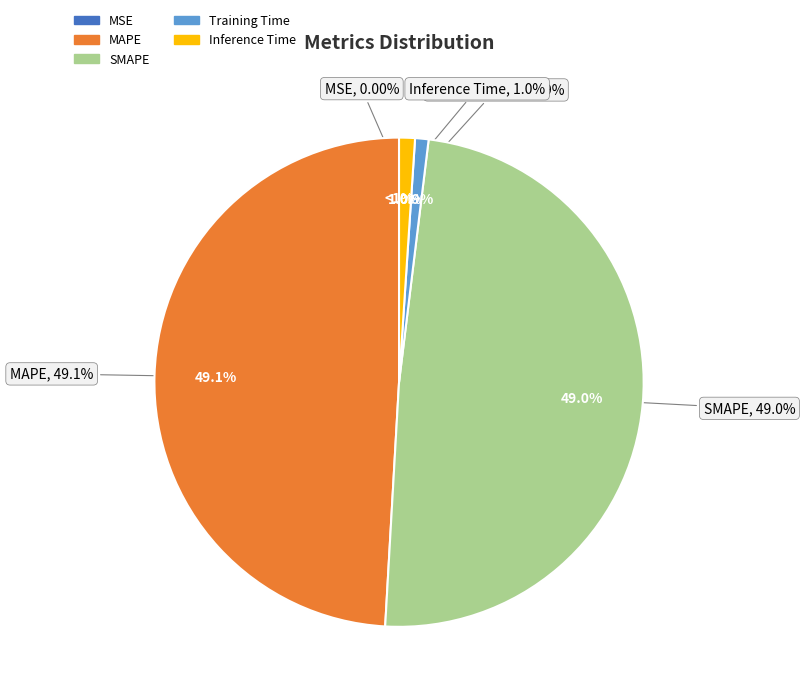

Rank the categories by value from highest to lowest.

MAPE, SMAPE, Inference Time, Training Time, MSE